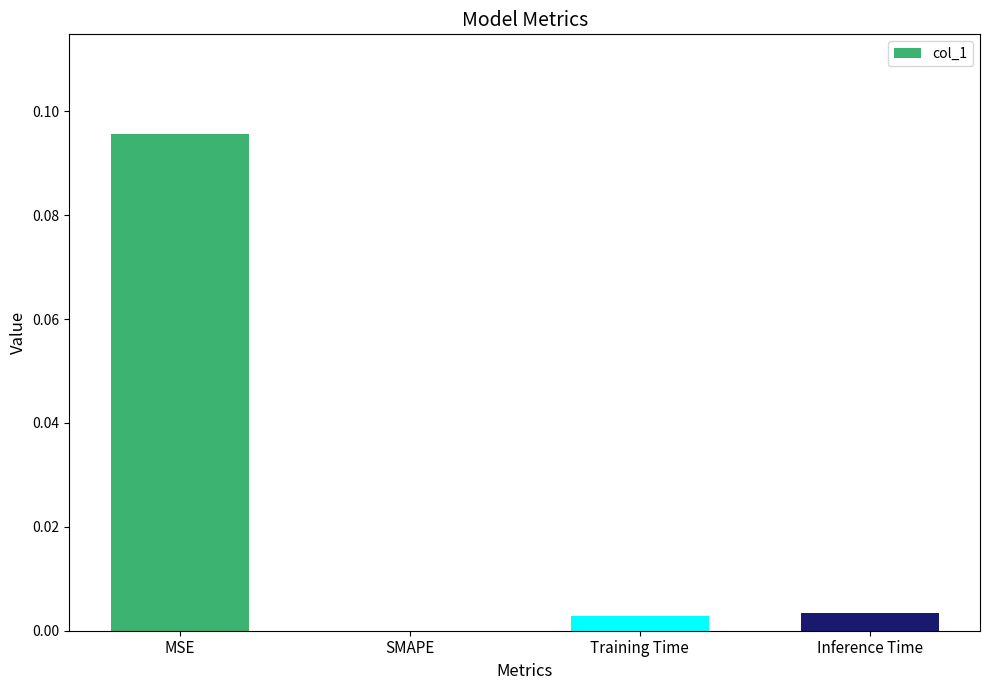

At which category does the chart reach its peak across all series?

MSE